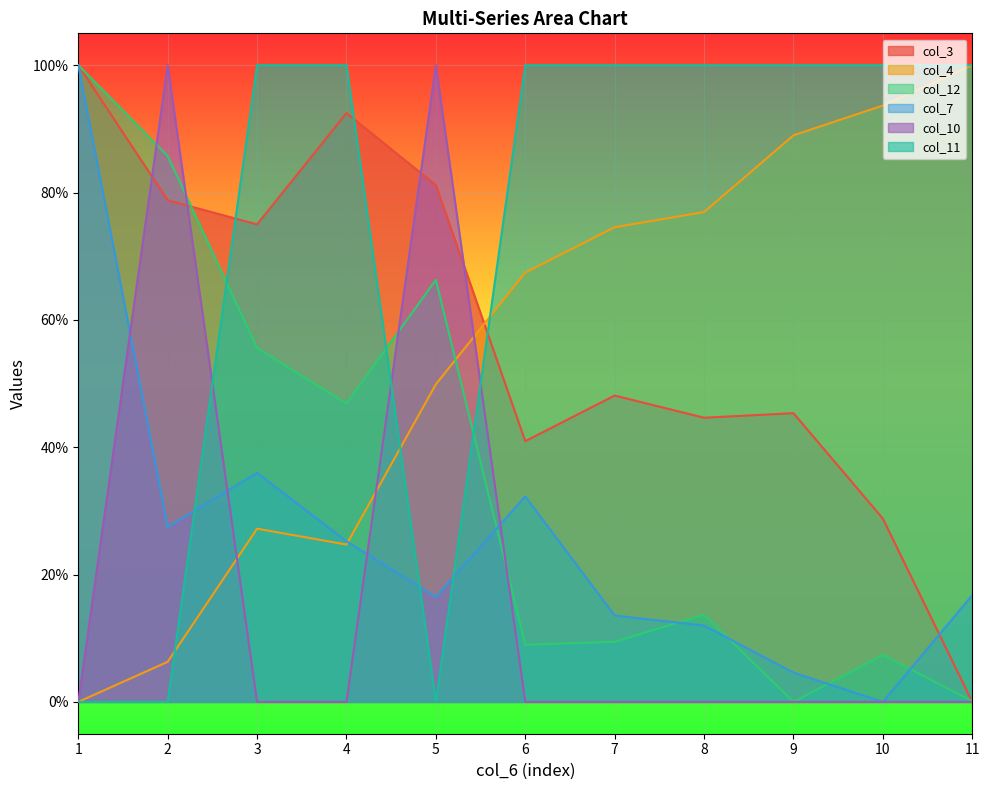

What is the maximum value for col_3?

1.0